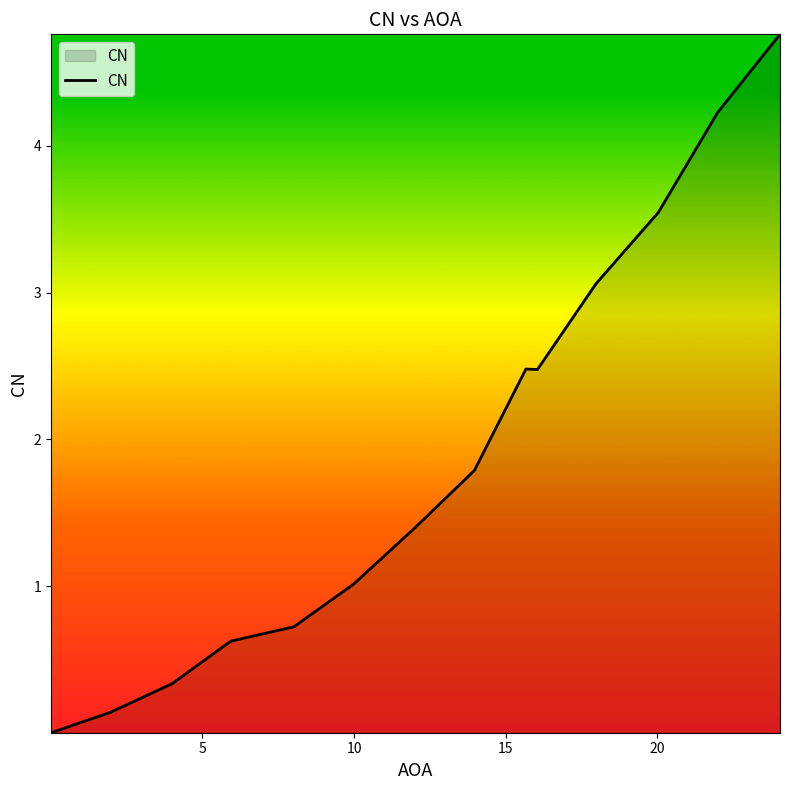

What is the difference between the maximum and minimum values?

4.8